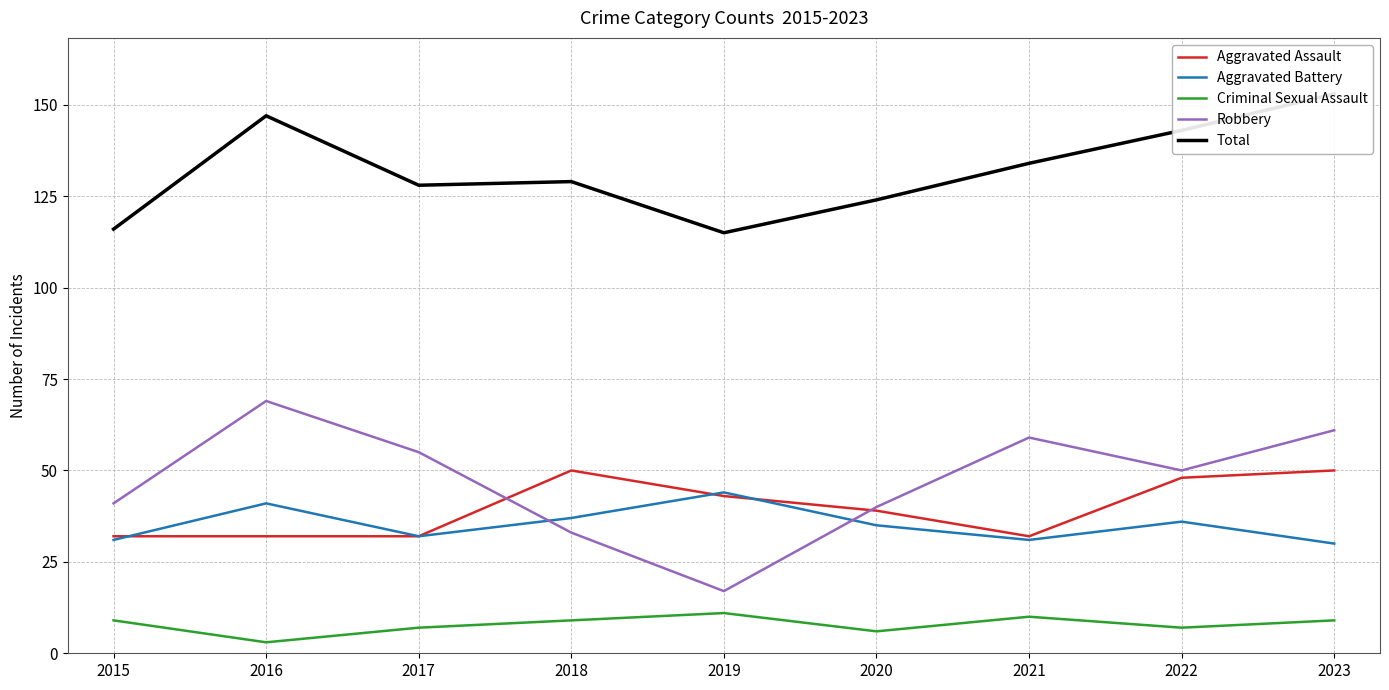

Is the value of Aggravated Assault at 2021 greater than the value of Aggravated Battery at 2021?

Yes